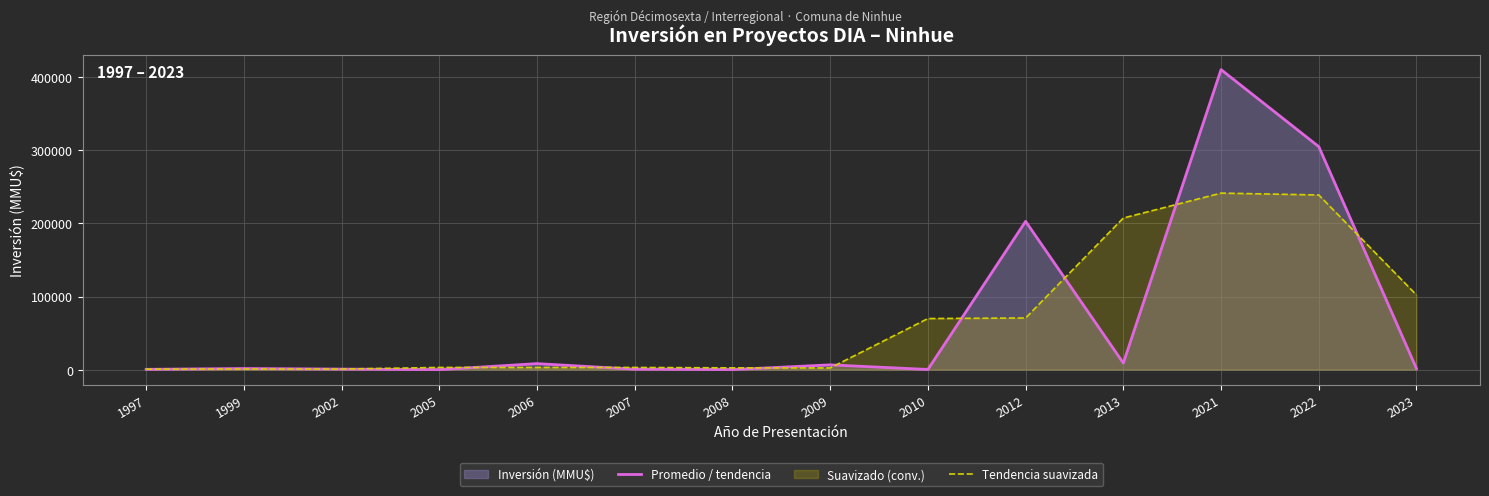

At how many categories does at least one series exceed 314662?

1